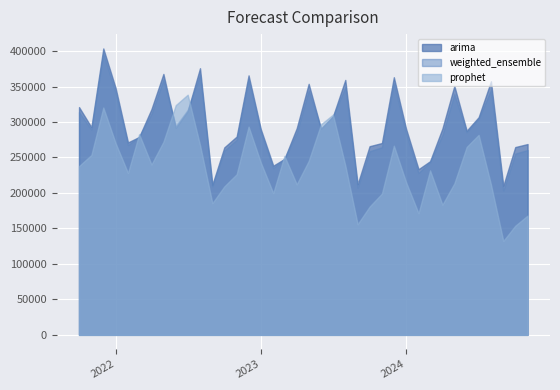

Reading left to right, what are all the values shown in this chart?

arima: 2021-10-01=321036.0	2021-11-01=292721.5	2021-12-01=403702.5	2022-01-01=347829.1	2022-02-01=271257.0	2022-03-01=278856.3	2022-04-01=318231.2	2022-05-01=367764.9	2022-06-01=291550.7	2022-07-01=315152.6	2022-08-01=375837.2	2022-09-01=211746.1	2022-10-01=264219.8	2022-11-01=279465.7	2022-12-01=365735.9	2023-01-01=289513.3	2023-02-01=238457.0	2023-03-01=247915.2	2023-04-01=291348.4	2023-05-01=353818.0	2023-06-01=290436.7	2023-07-01=307841.2	2023-08-01=359325.7	2023-09-01=212267.8	2023-10-01=265908.0	2023-11-01=270381.9	2023-12-01=363126.6	2024-01-01=289953.4	2024-02-01=233494.4	2024-03-01=244765.2	2024-04-01=290822.3	2024-05-01=350872.1	2024-06-01=287723.9	2024-07-01=306758.5	2024-08-01=357404.2	2024-09-01=210108.3	2024-10-01=264683.9	2024-11-01=268947.8
weighted_ensemble: 2021-10-01=314099.5	2021-11-01=289456.6	2021-12-01=396762.2	2022-01-01=341348.5	2022-02-01=267664.3	2022-03-01=279196.7	2022-04-01=311719.4	2022-05-01=359795.0	2022-06-01=294236.4	2022-07-01=317097.7	2022-08-01=366806.0	2022-09-01=209566.2	2022-10-01=259638.1	2022-11-01=275036.6	2022-12-01=359717.5	2023-01-01=285590.0	2023-02-01=235233.2	2023-03-01=248272.8	2023-04-01=284750.8	2023-05-01=344761.7	2023-06-01=290970.5	2023-07-01=308053.2	2023-08-01=349287.4	2023-09-01=207571.7	2023-10-01=258810.4	2023-11-01=264444.5	2023-12-01=355080.5	2024-01-01=283687.8	2024-02-01=228317.3	2024-03-01=243680.8	2024-04-01=281877.9	2024-05-01=339426.1	2024-06-01=285821.6	2024-07-01=304682.5	2024-08-01=345276.9	2024-09-01=203628.6	2024-10-01=255438.8	2024-11-01=260547.9
prophet: 2021-10-01=237797.7	2021-11-01=253543.2	2021-12-01=320419.6	2022-01-01=270061.5	2022-02-01=228144.6	2022-03-01=282942.1	2022-04-01=240089.5	2022-05-01=272125.9	2022-06-01=323779.6	2022-07-01=338494.1	2022-08-01=267462.0	2022-09-01=185586.5	2022-10-01=209239.8	2022-11-01=226316.1	2022-12-01=293515.4	2023-01-01=242434.3	2023-02-01=199772.4	2023-03-01=252207.2	2023-04-01=212176.4	2023-05-01=245141.9	2023-06-01=296842.2	2023-07-01=310386.1	2023-08-01=238865.8	2023-09-01=155914.2	2023-10-01=180736.7	2023-11-01=199133.1	2023-12-01=266572.5	2024-01-01=214765.9	2024-02-01=171369.4	2024-03-01=231752.8	2024-04-01=183489.1	2024-05-01=213520.7	2024-06-01=264896.9	2024-07-01=281846.9	2024-08-01=211876.8	2024-09-01=132352.2	2024-10-01=153742.9	2024-11-01=168149.1